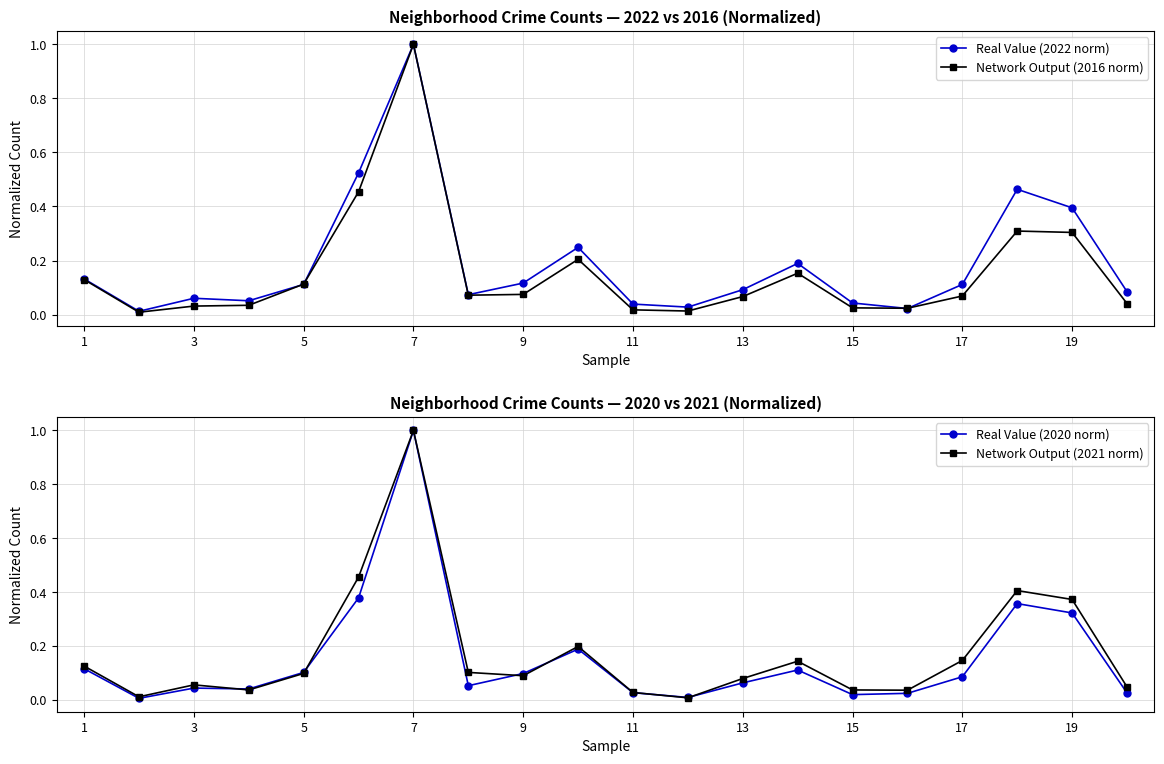

Is this an area chart (filled region under the line)?

No